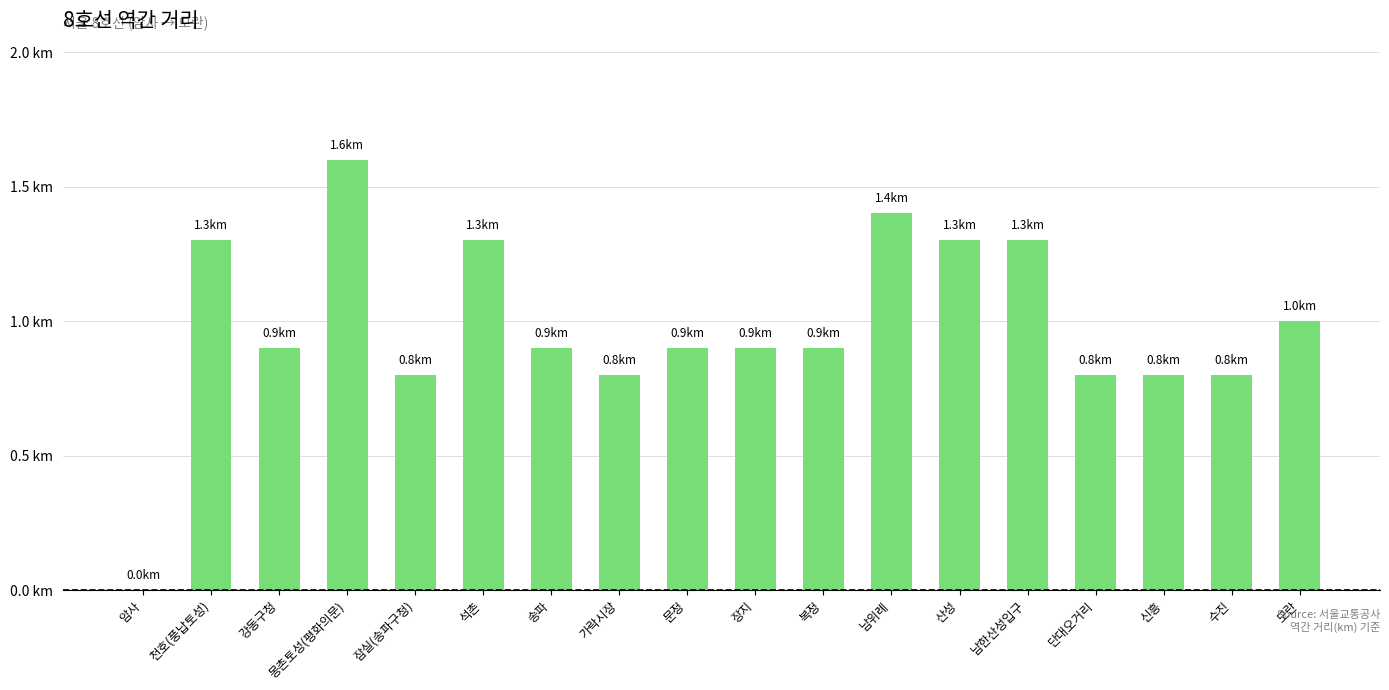

True or false: the data shows 0.9 at 송파.

True